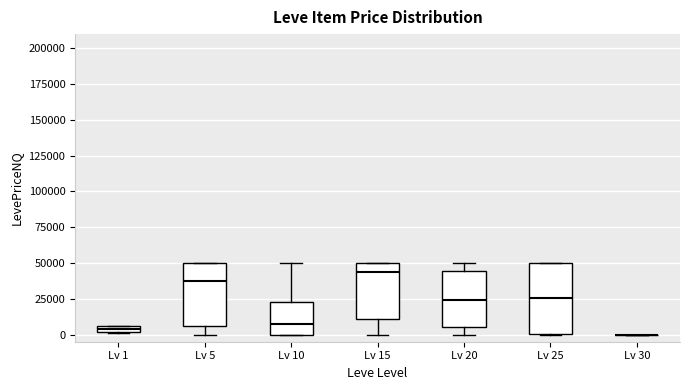

Where does the lower whisker of the box for Lv 15 end on the y-axis? The values are not printed on the chart, so give them approximately, as read against the axis.

0